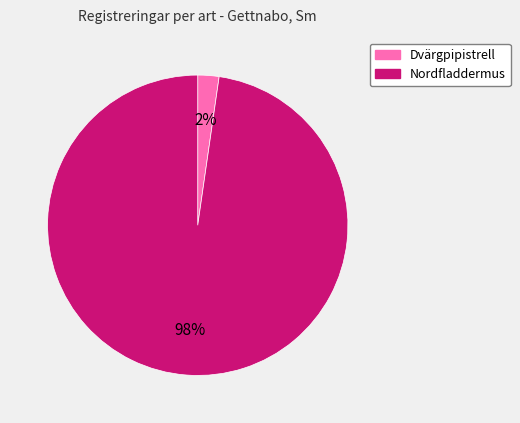

Which slice is the largest?

Nordfladdermus